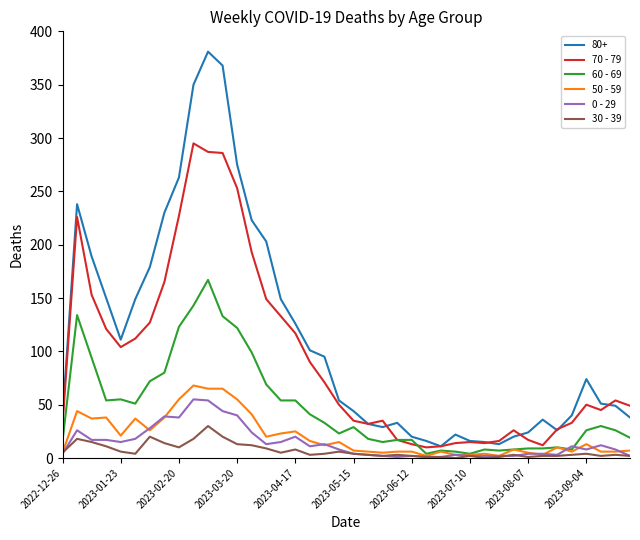

Which series has the largest total across all categories?

80+